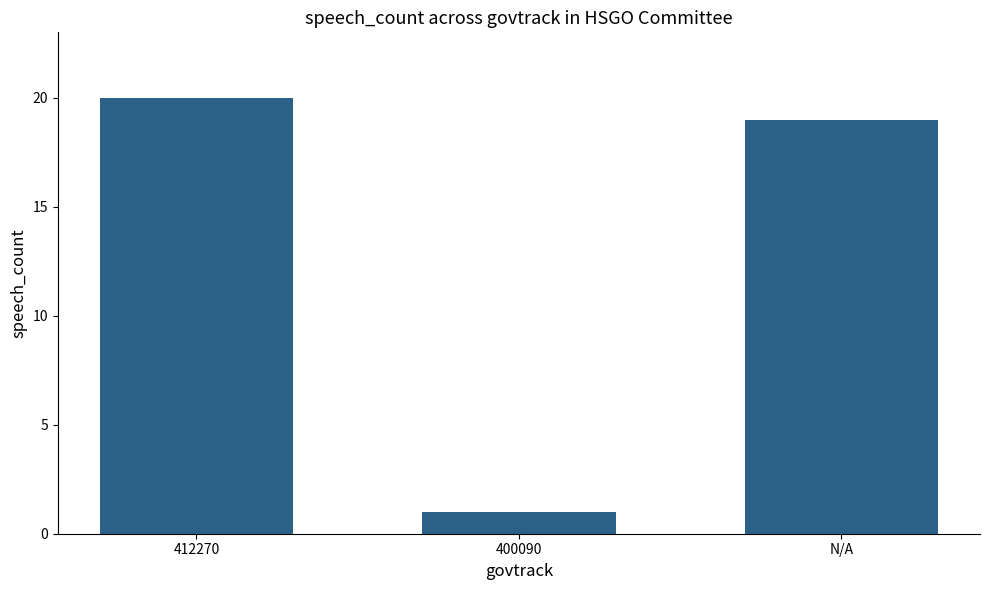

What is the sum of the values at 412270 and N/A?

39